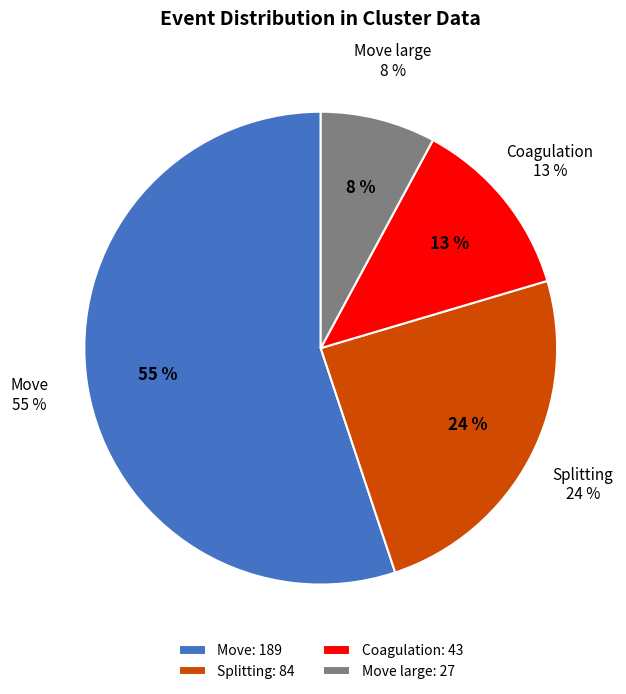

Does any single category account for the majority?

Yes